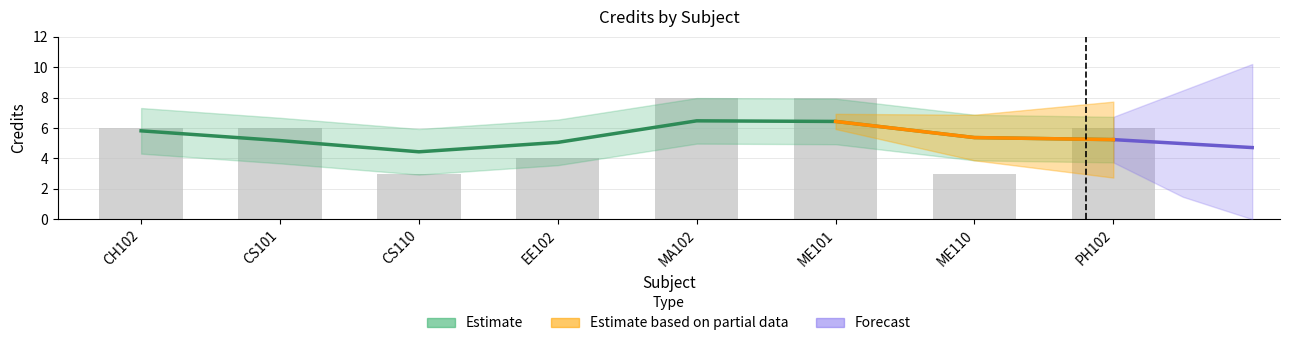

What is the label of the 5th bar from the left?

MA102